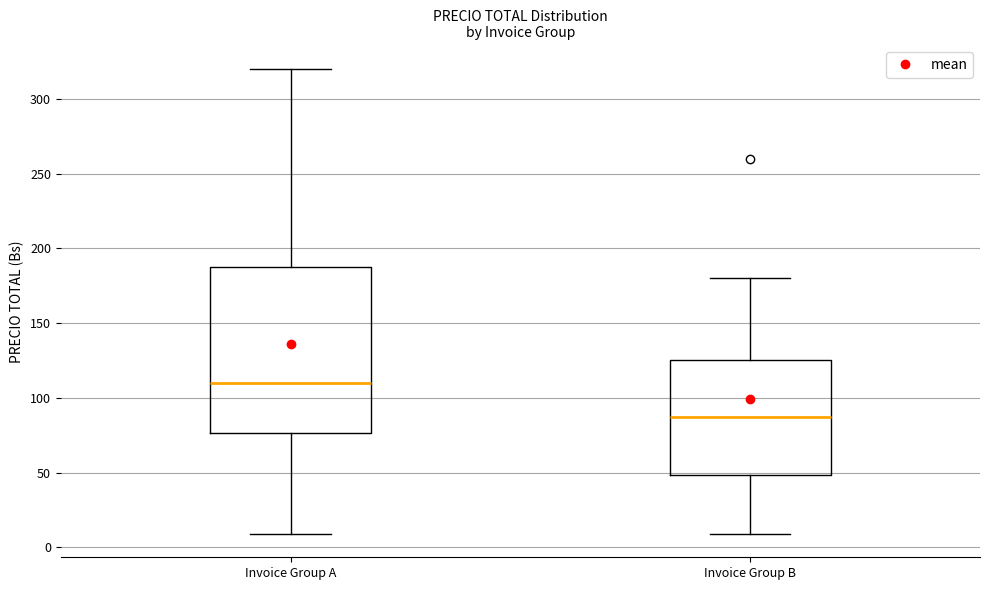

Reading left to right, transcribe this box plot: for each box, give where its median line is, the range the box spans, and where its two whiskers end, as read against the y-axis. The values are not printed on the chart, so give them approximately, as read against the axis.

Invoice Group A: median 110, box 75 to 190, whiskers 10 to 320
Invoice Group B: median 90, box 50 to 125, whiskers 10 to 180